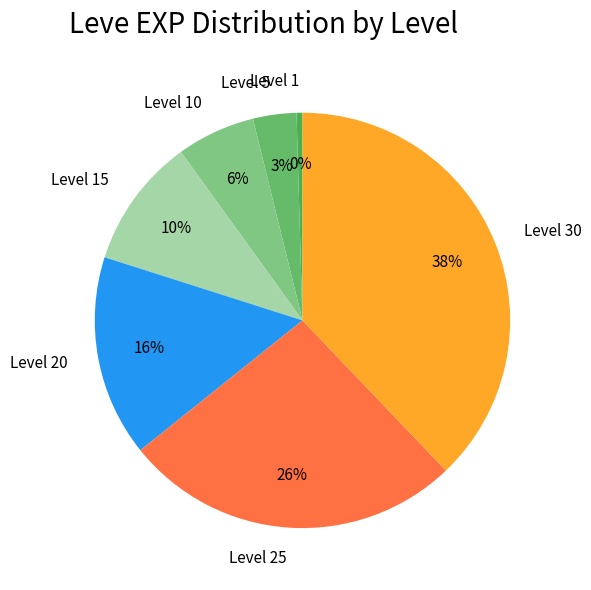

Is the sum of Level 10 and Level 20 greater than half?

No